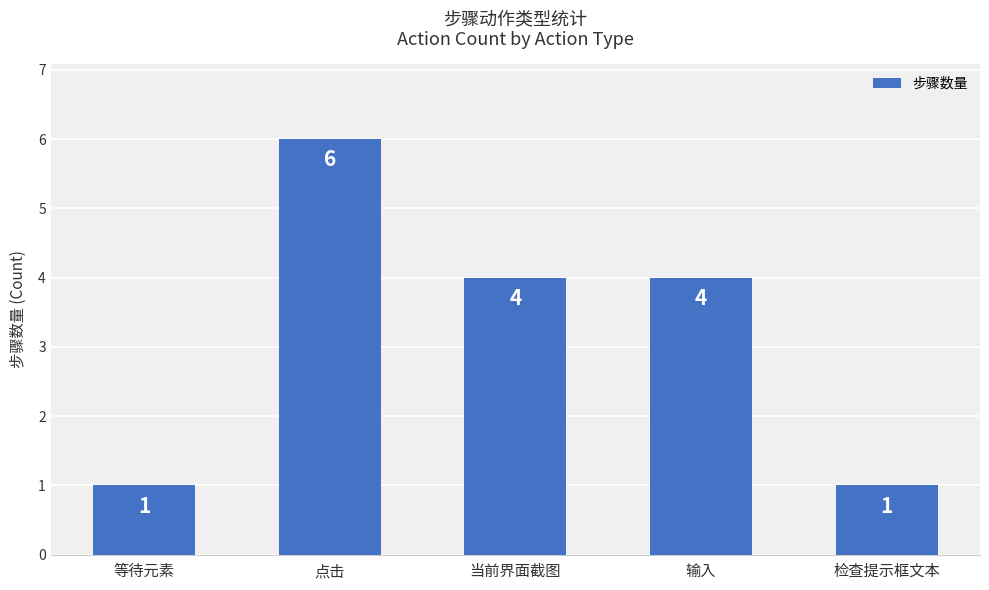

What is the ratio of the value at 点击 to the value at 等待元素?

6.0